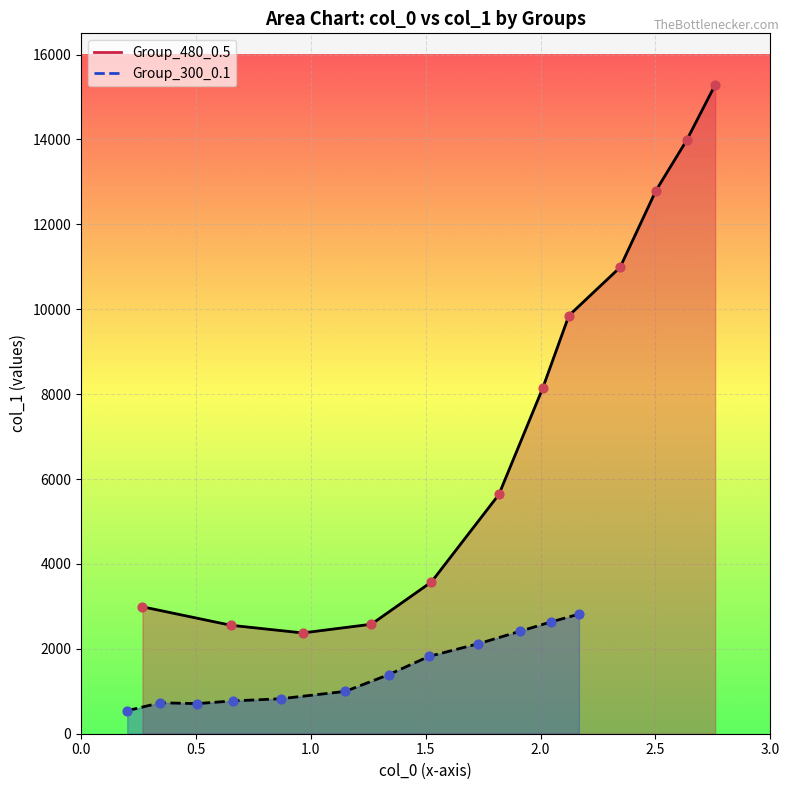

Which series has the largest Y range (max minus min)?

Group_480_0.5